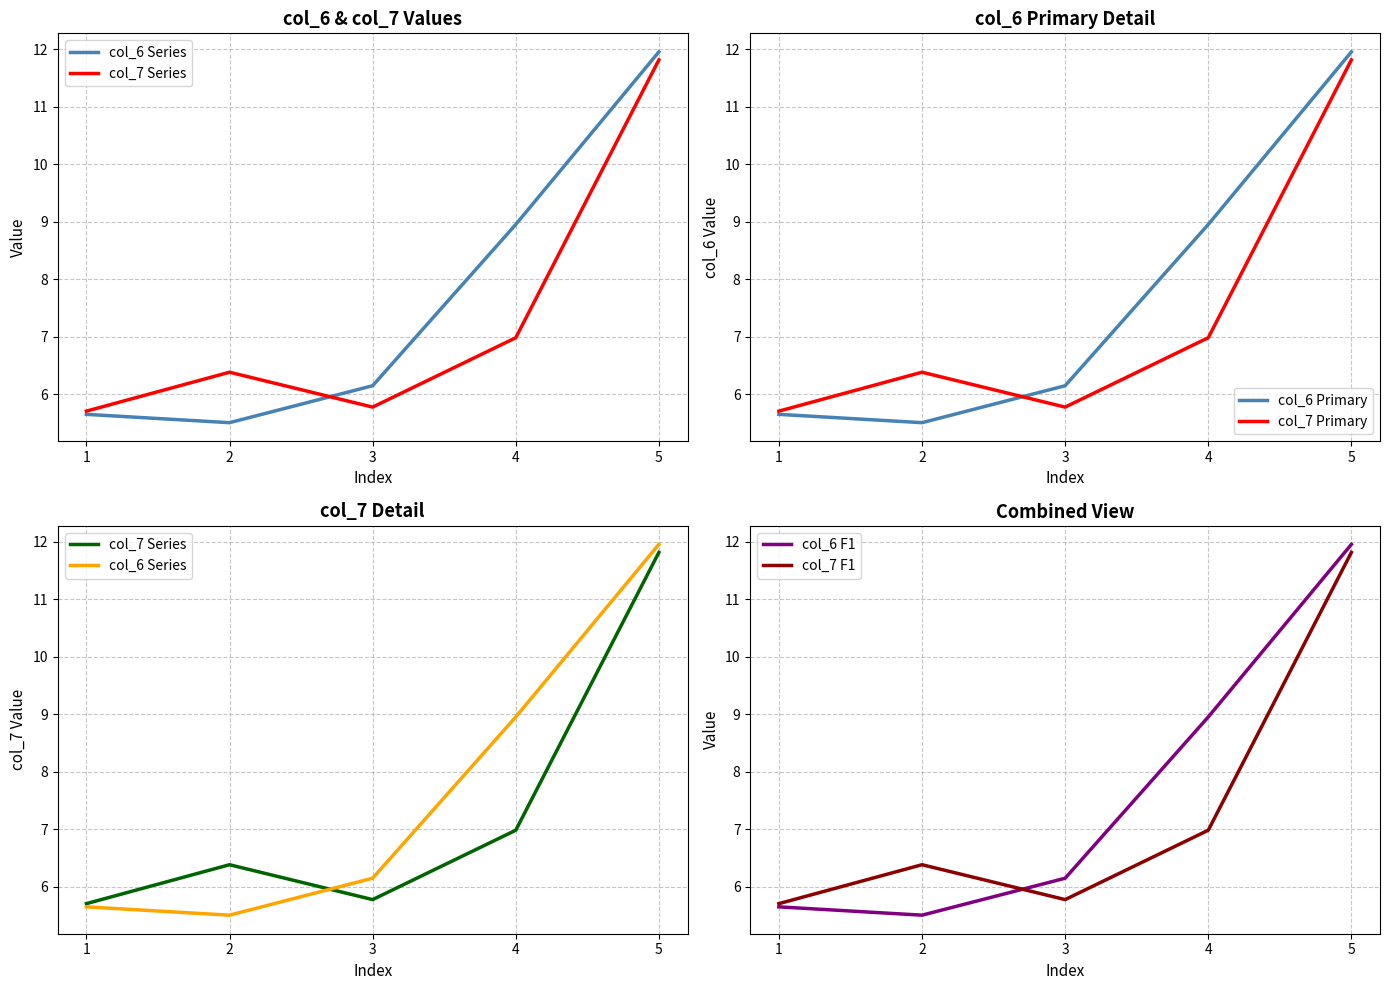

What is the value of the col_7 Series point at the 1st from the left?

5.7